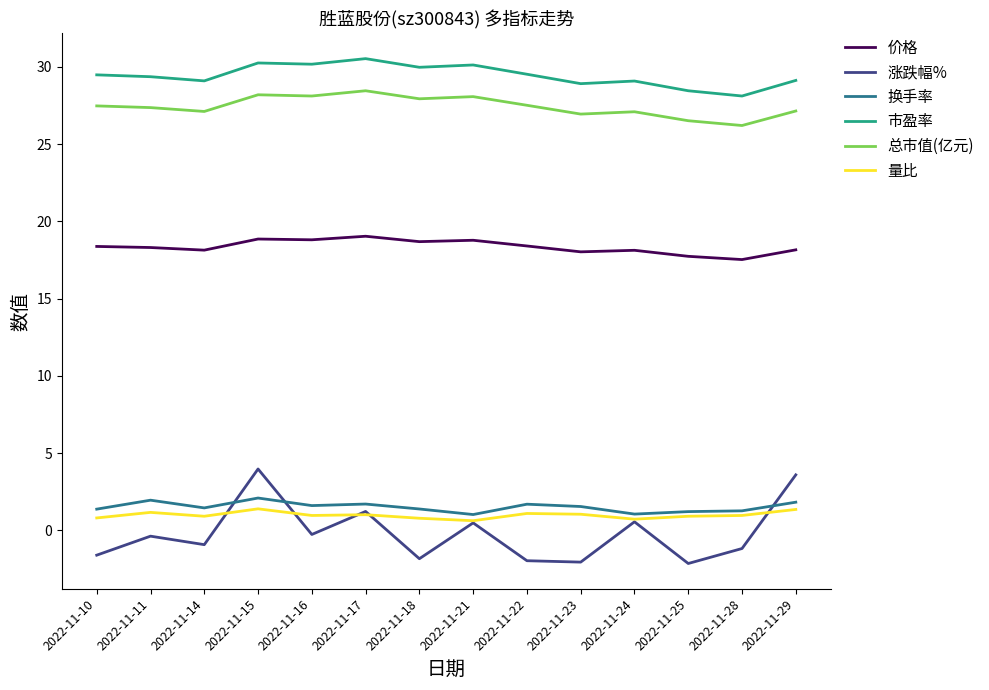

How many distinct data groups are displayed?

6